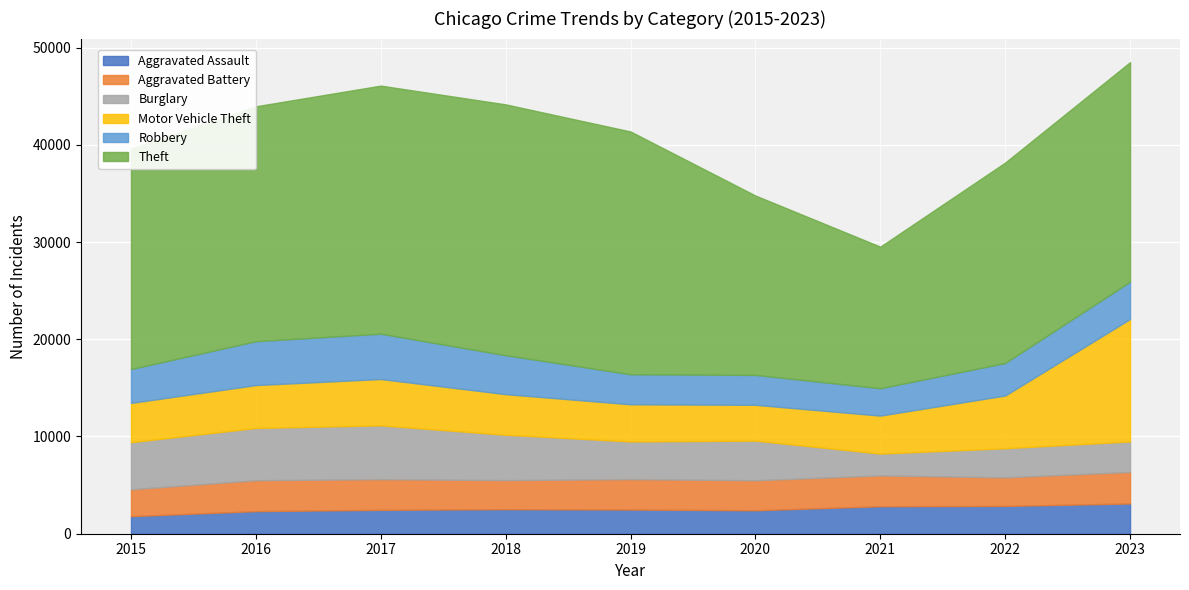

Which series has the largest range (max minus min)?

Theft